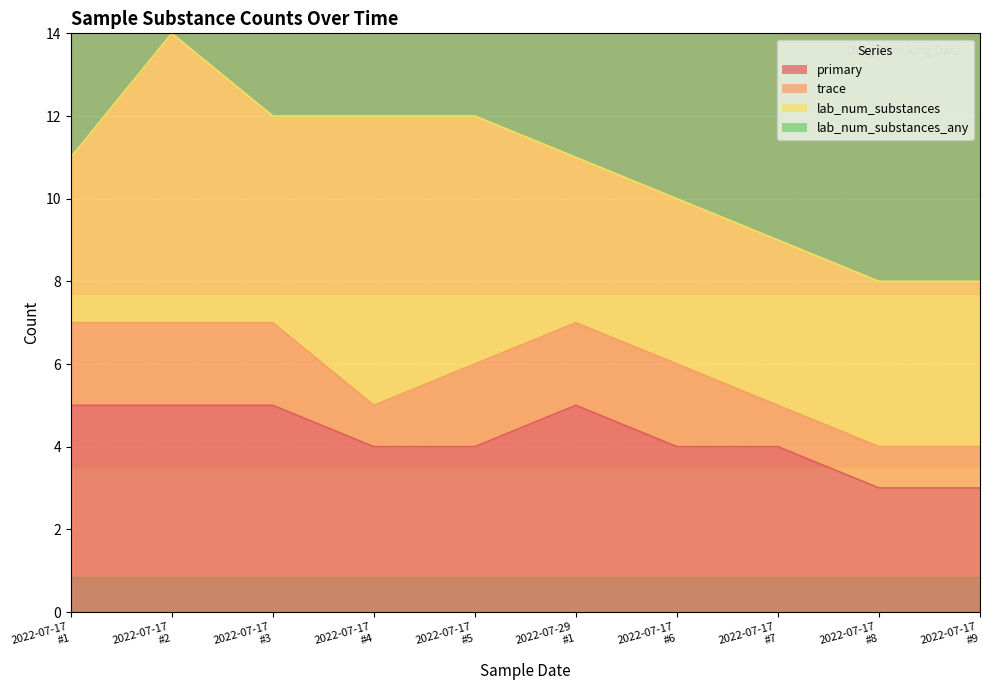

True or false: lab_num_substances_any and trace cross at least once.

False